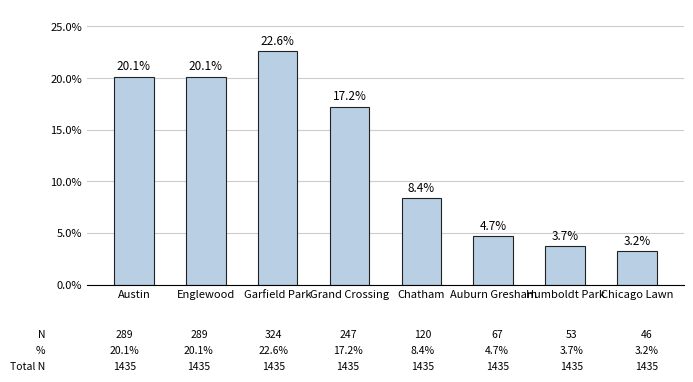

What is the label of the 1st bar from the left?

Austin